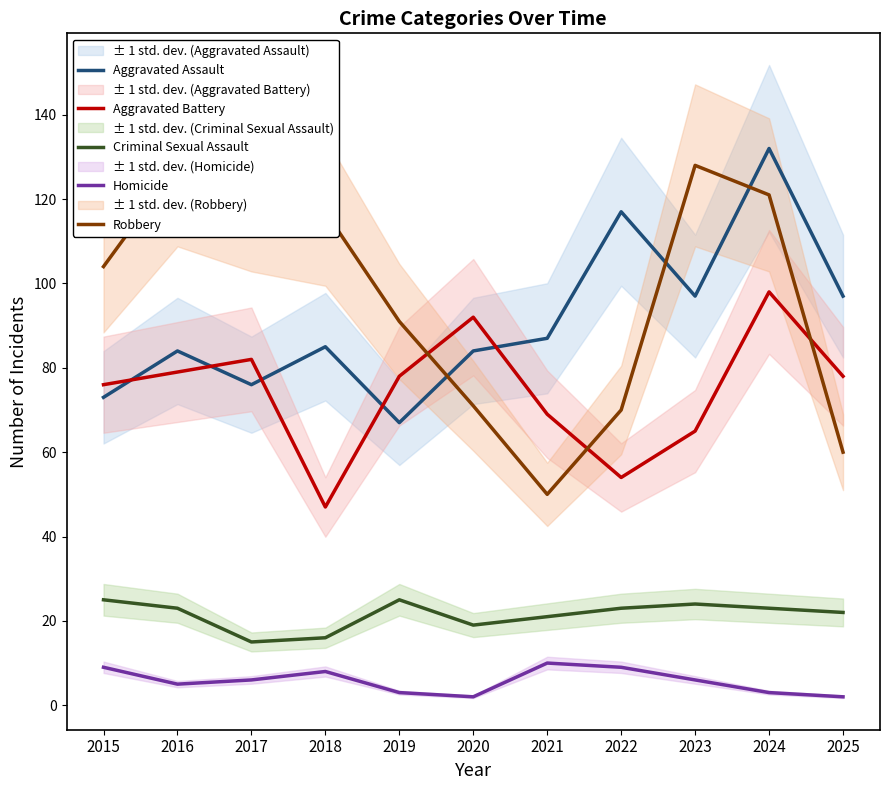

What is the sum of all Robbery values?

1061